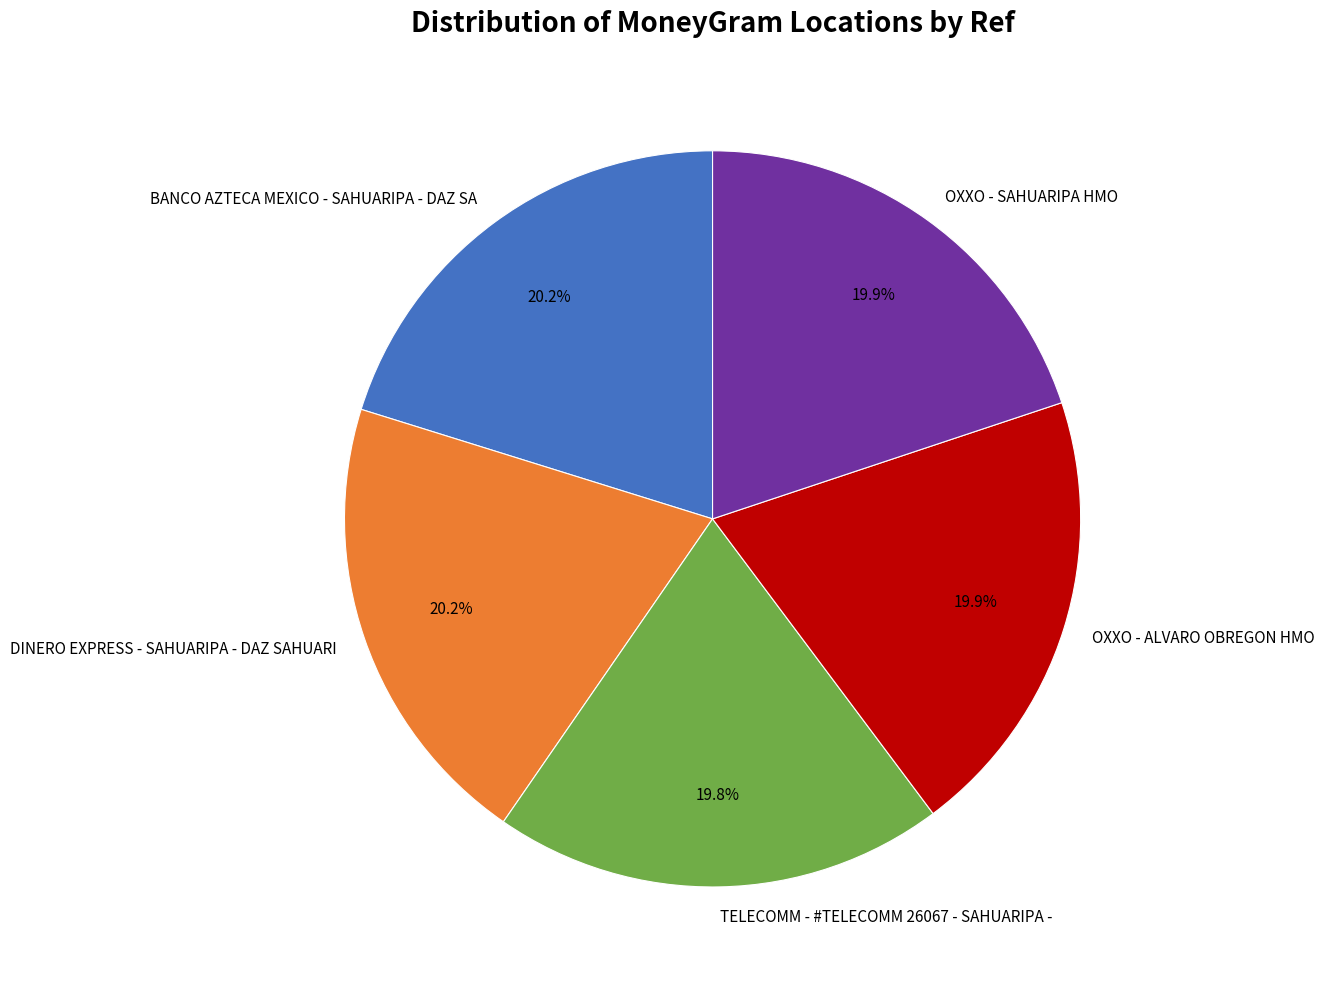

Approximately how many times larger is the value at BANCO AZTECA MEXICO - SAHUARIPA - DAZ SA compared to DINERO EXPRESS - SAHUARIPA - DAZ SAHUARI?

1.0